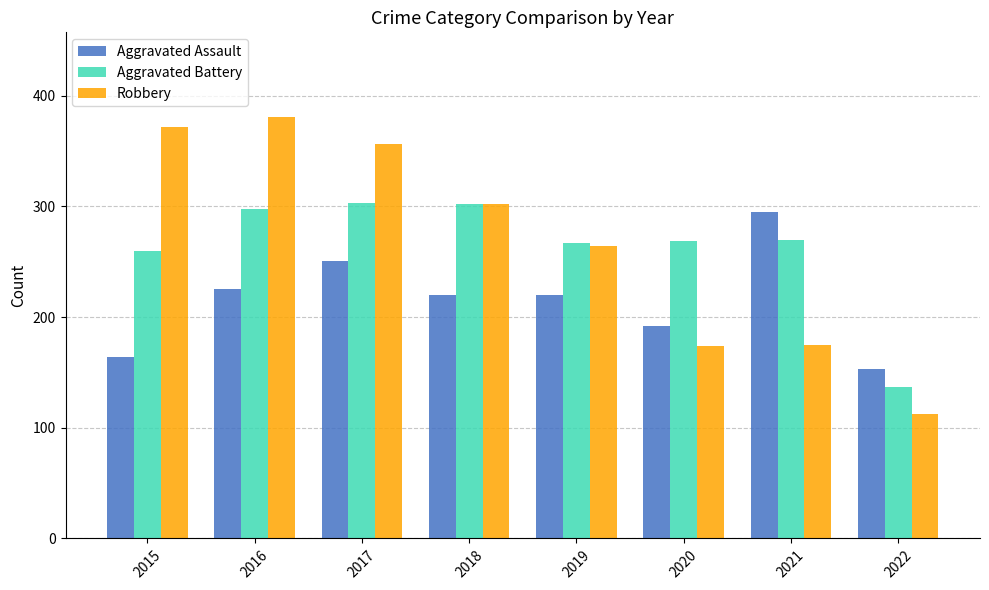

How many values in the Robbery series are below 302?

4